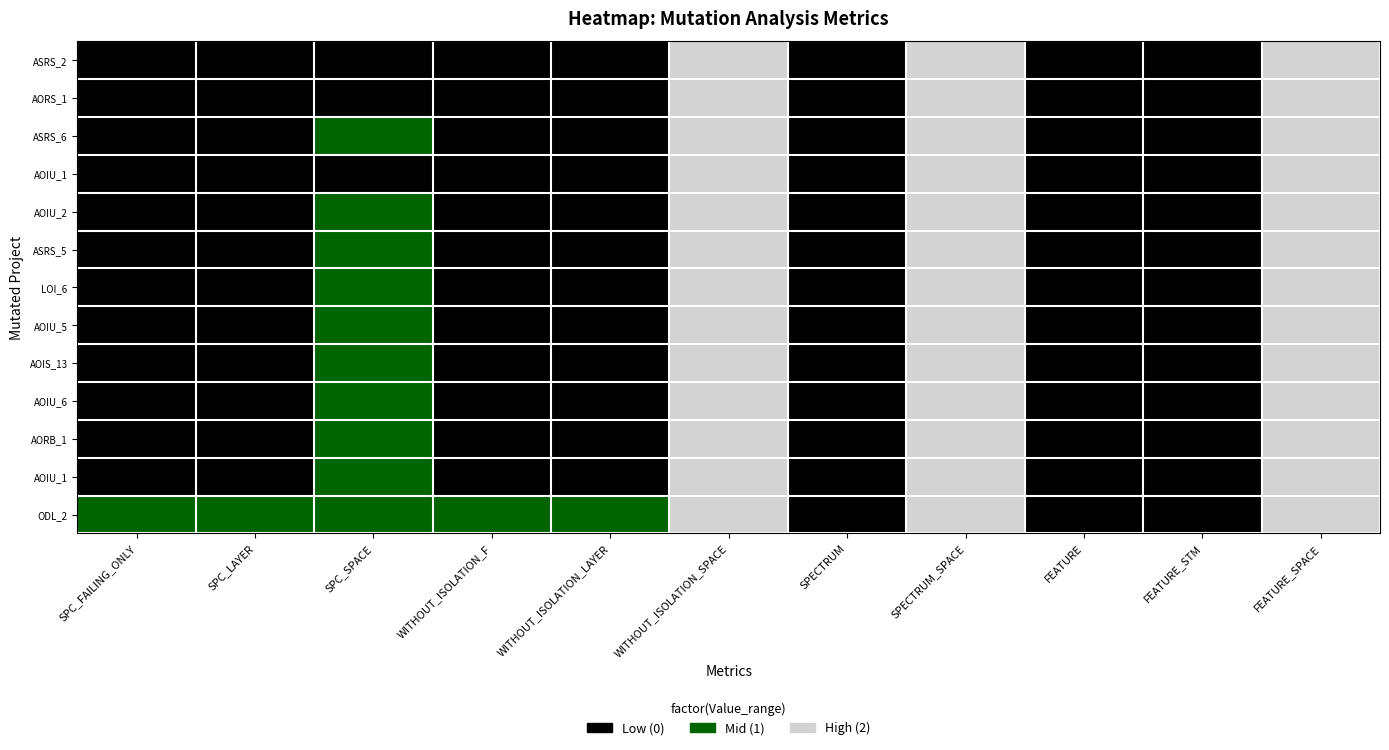

Count the number of data series in this chart.

13